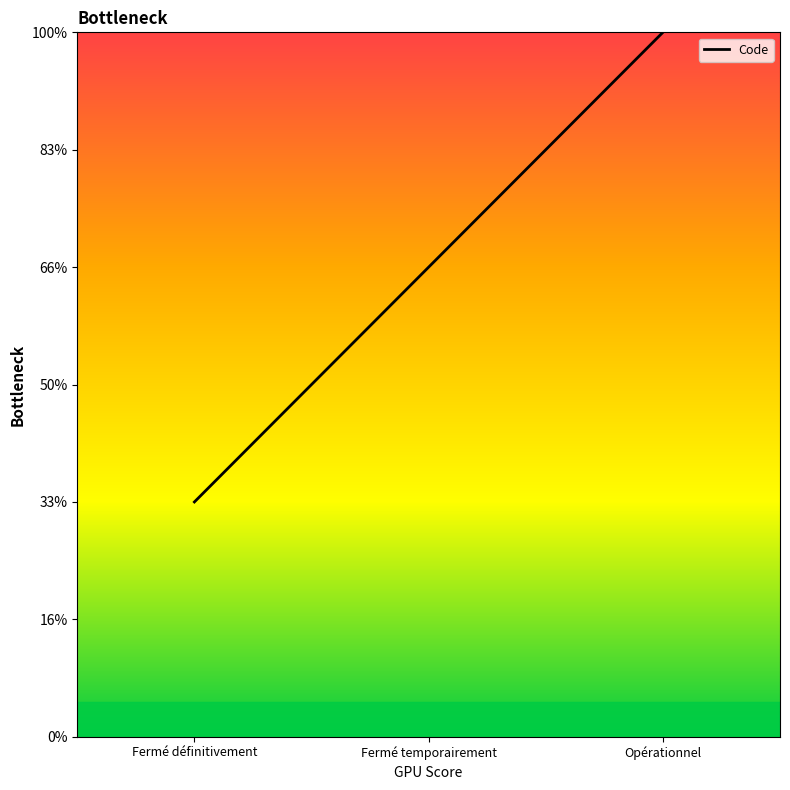

List the labels in order of value, largest first.

Opérationnel, Fermé temporairement, Fermé définitivement